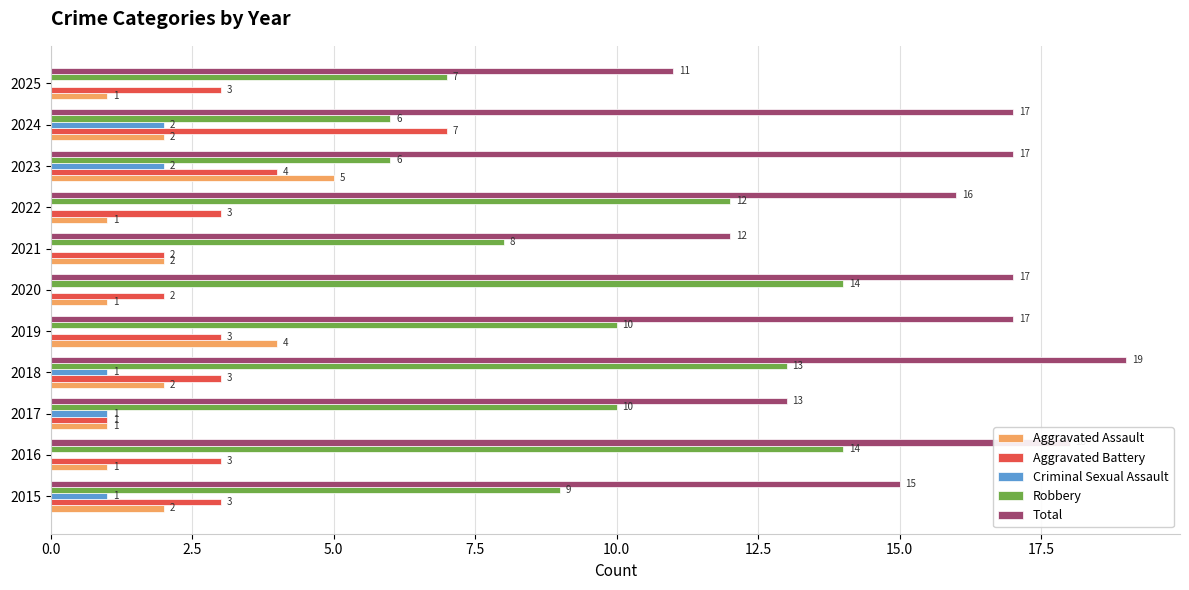

What are all the series names shown in the legend?

Aggravated Assault, Aggravated Battery, Criminal Sexual Assault, Robbery, Total